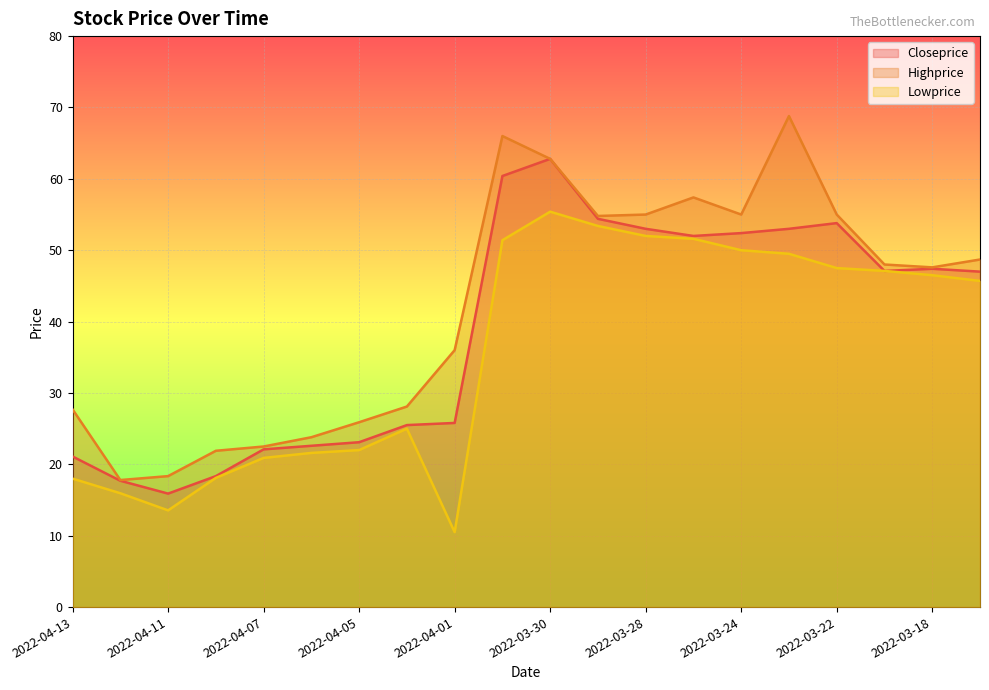

True or false: Lowprice and Highprice intersect in this chart.

False